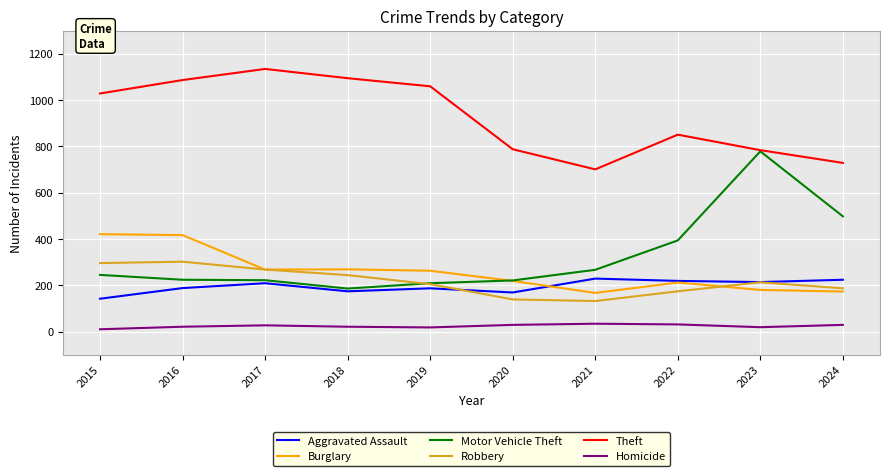

What is the total value across all series at 2021?

1530